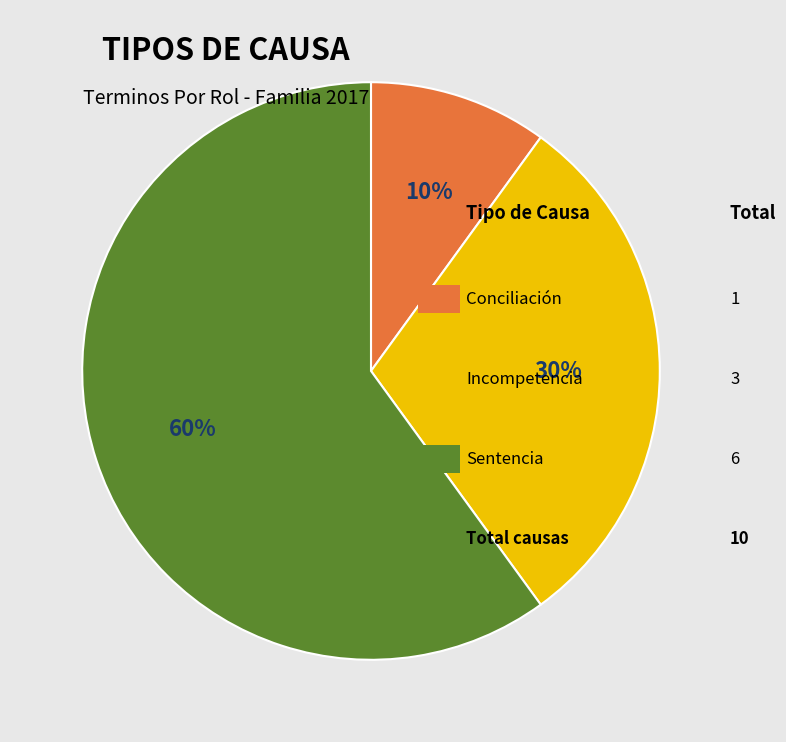

Does any single category account for the majority?

Yes